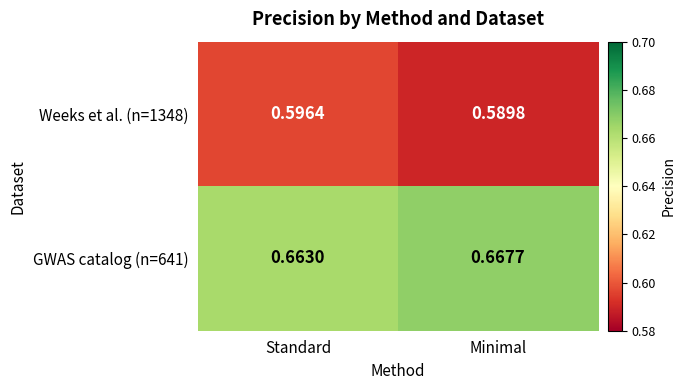

At which label does GWAS catalog (n=641) reach its minimum?

Standard